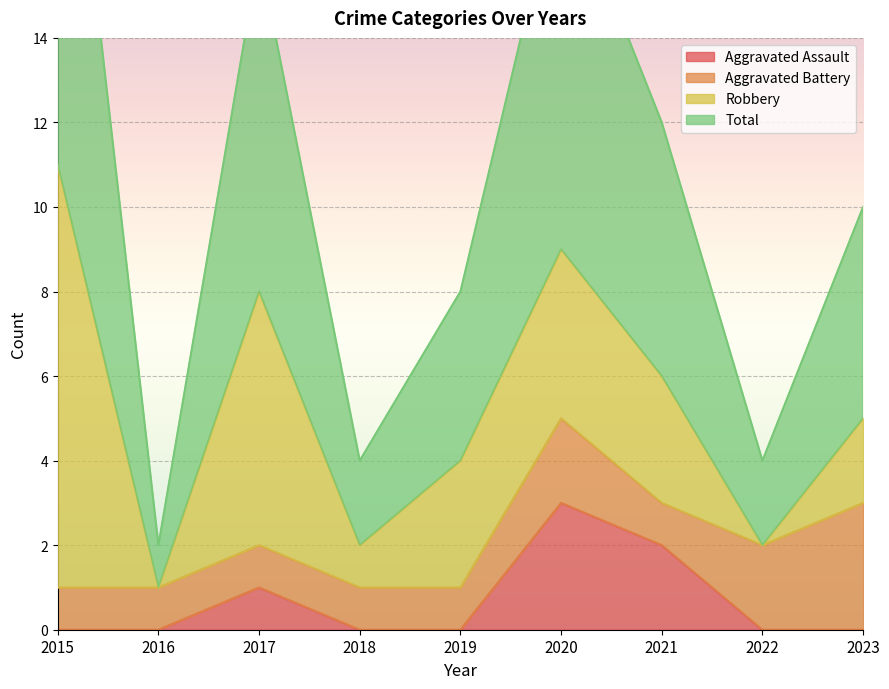

What value does the Total series have at 2019?

8